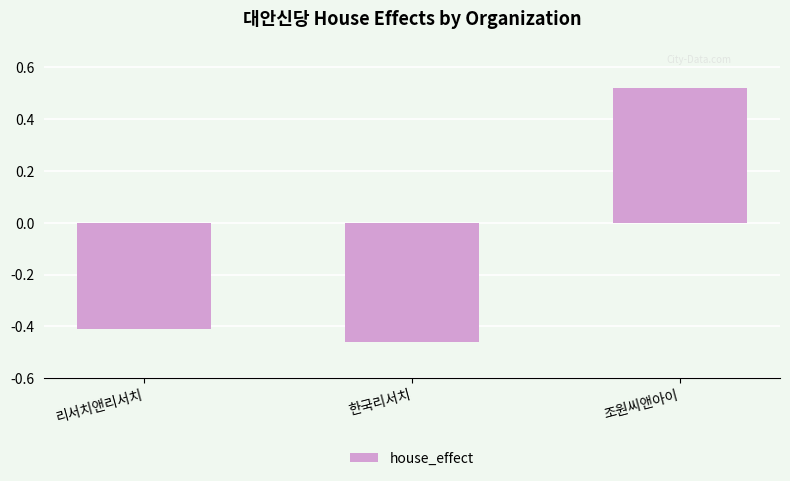

Rank the categories by value from lowest to highest.

한국리서치, 리서치앤리서치, 조원씨앤아이